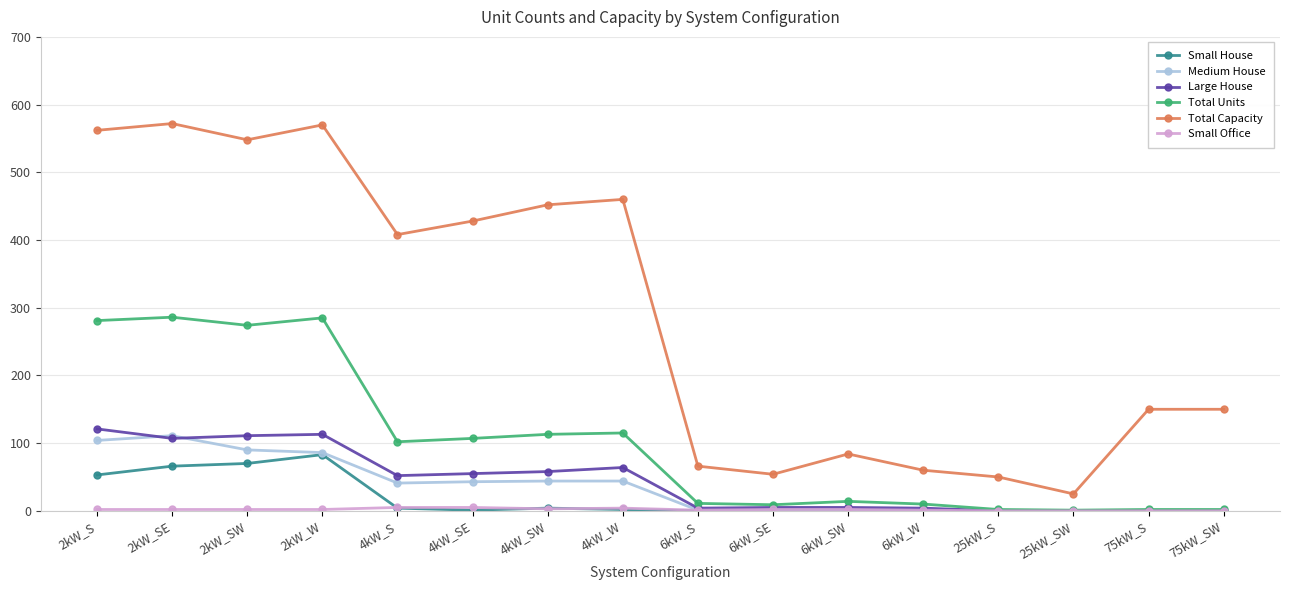

Between 6kW_SW and 25kW_SW, which series saw the biggest shift?

Total Capacity